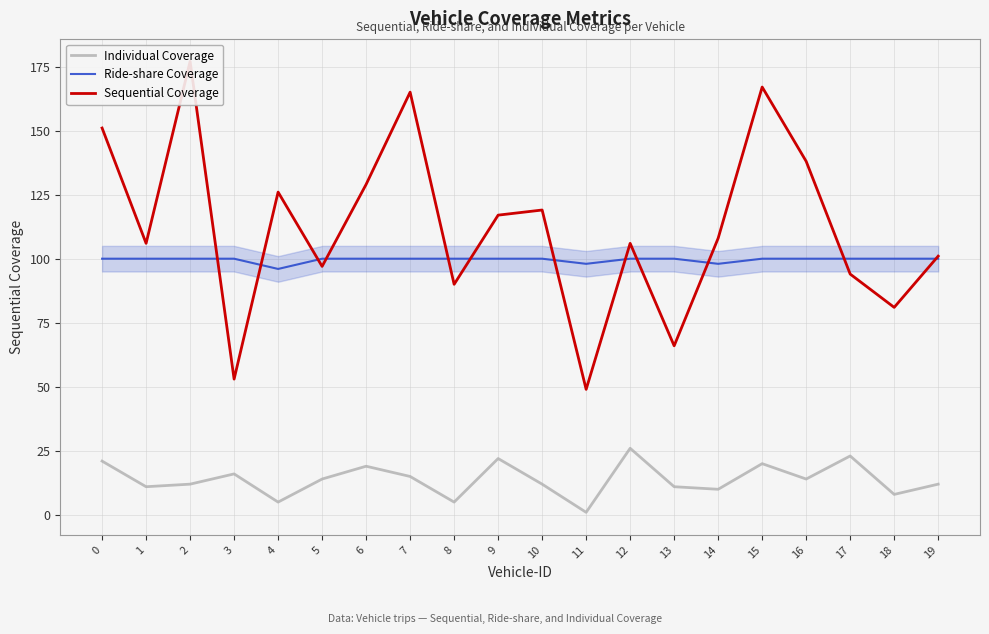

Which category has the lowest value in the Individual Coverage series?

11